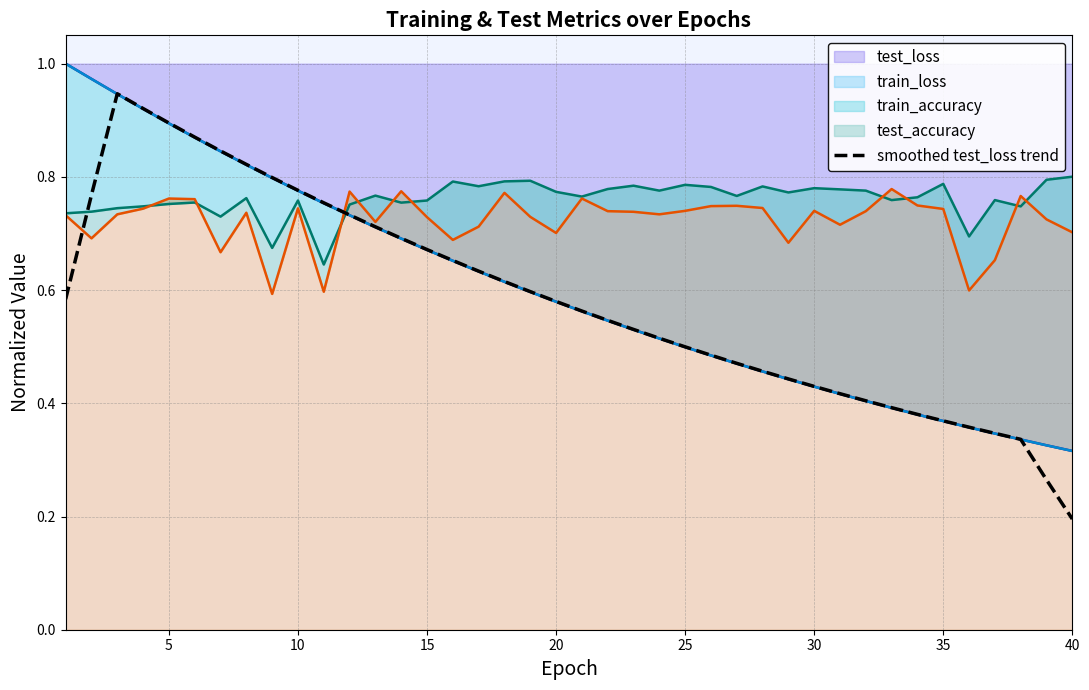

What is the smallest value displayed?

0.2